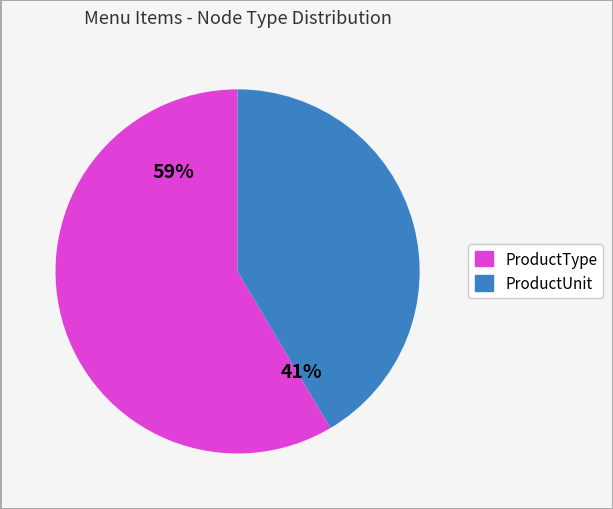

To the nearest percent, what is the average slice percentage?

50%